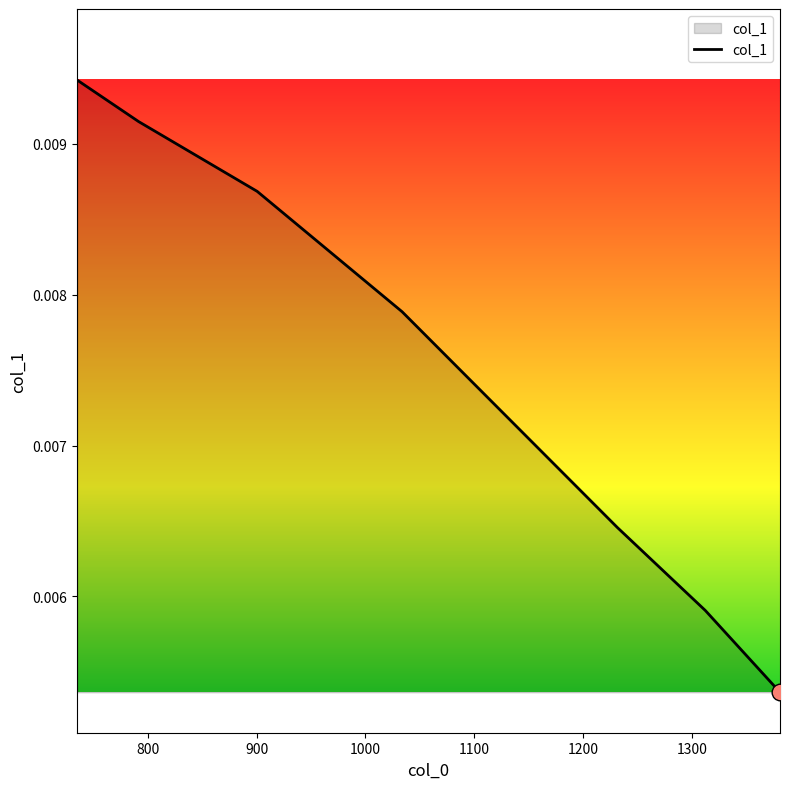

How many values are between 0 and 1?

7